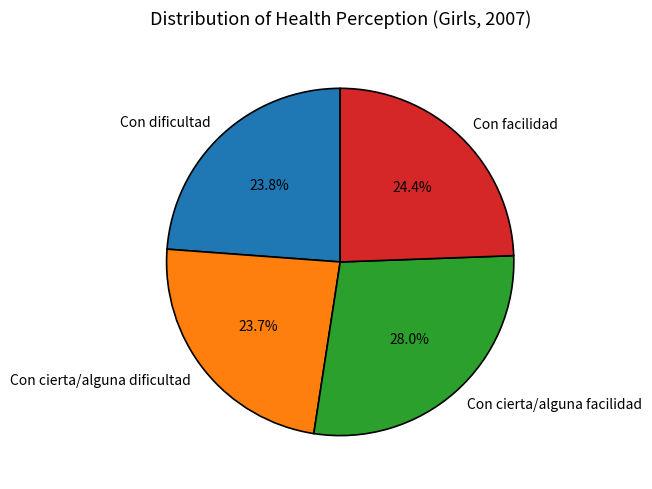

Is the sum of Con dificultad and Con facilidad greater than half?

No